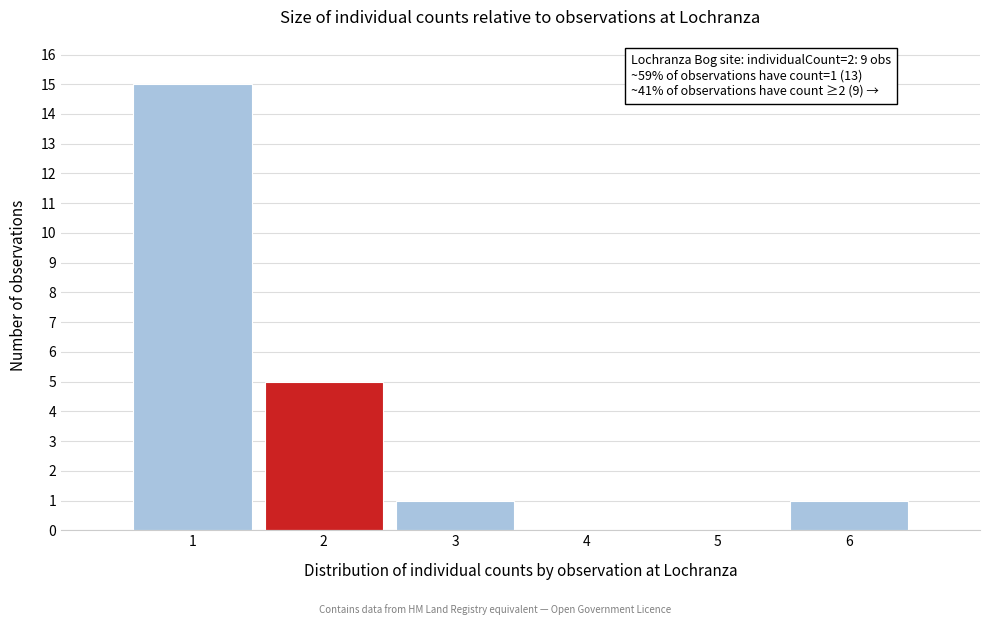

Over which range of the x-axis is the bar tallest?

0.5 to 1.5